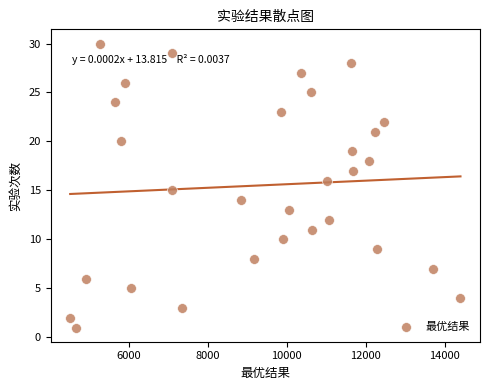

What is the range of Y values (max minus min)?

29